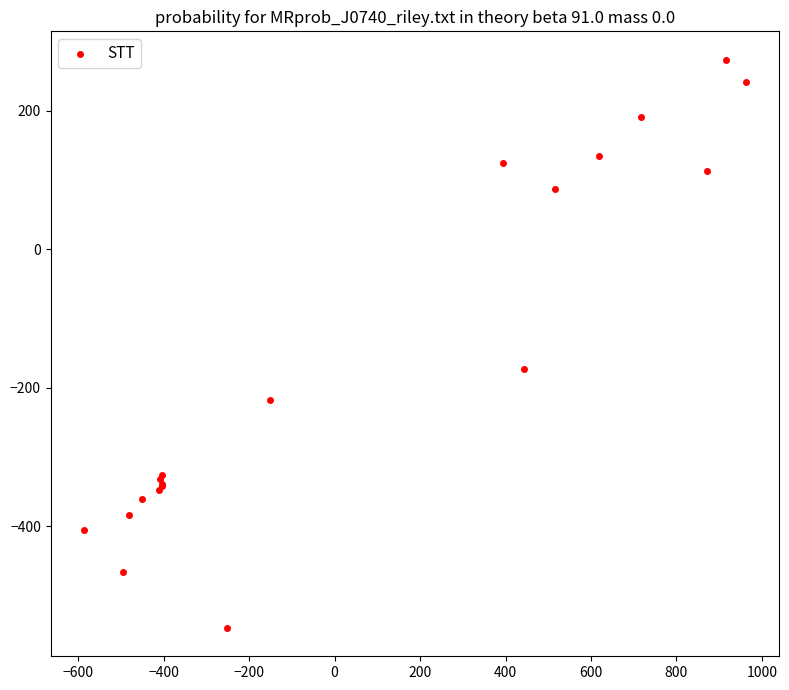

What Y value in the scatter plot is closest to -136?

-173.1